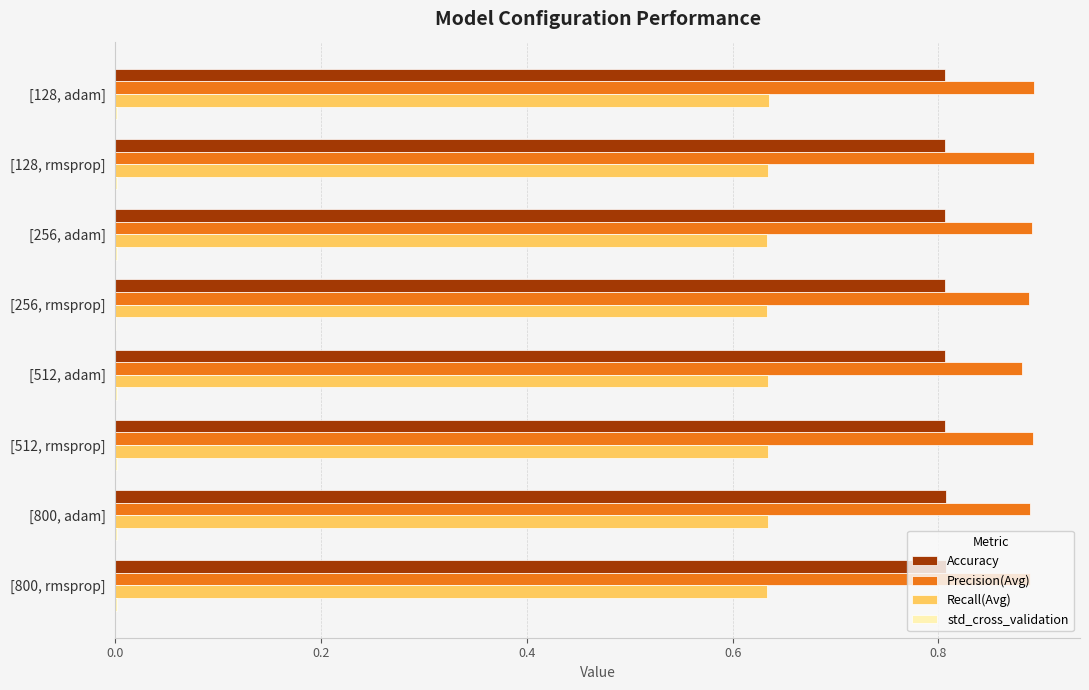

What is the sum of all Precision(Avg) values?

7.1